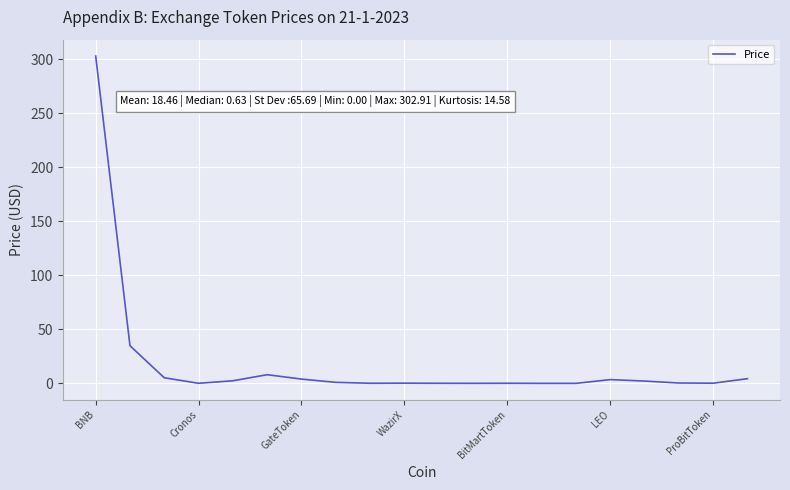

What is the difference between the maximum and minimum values?

302.9